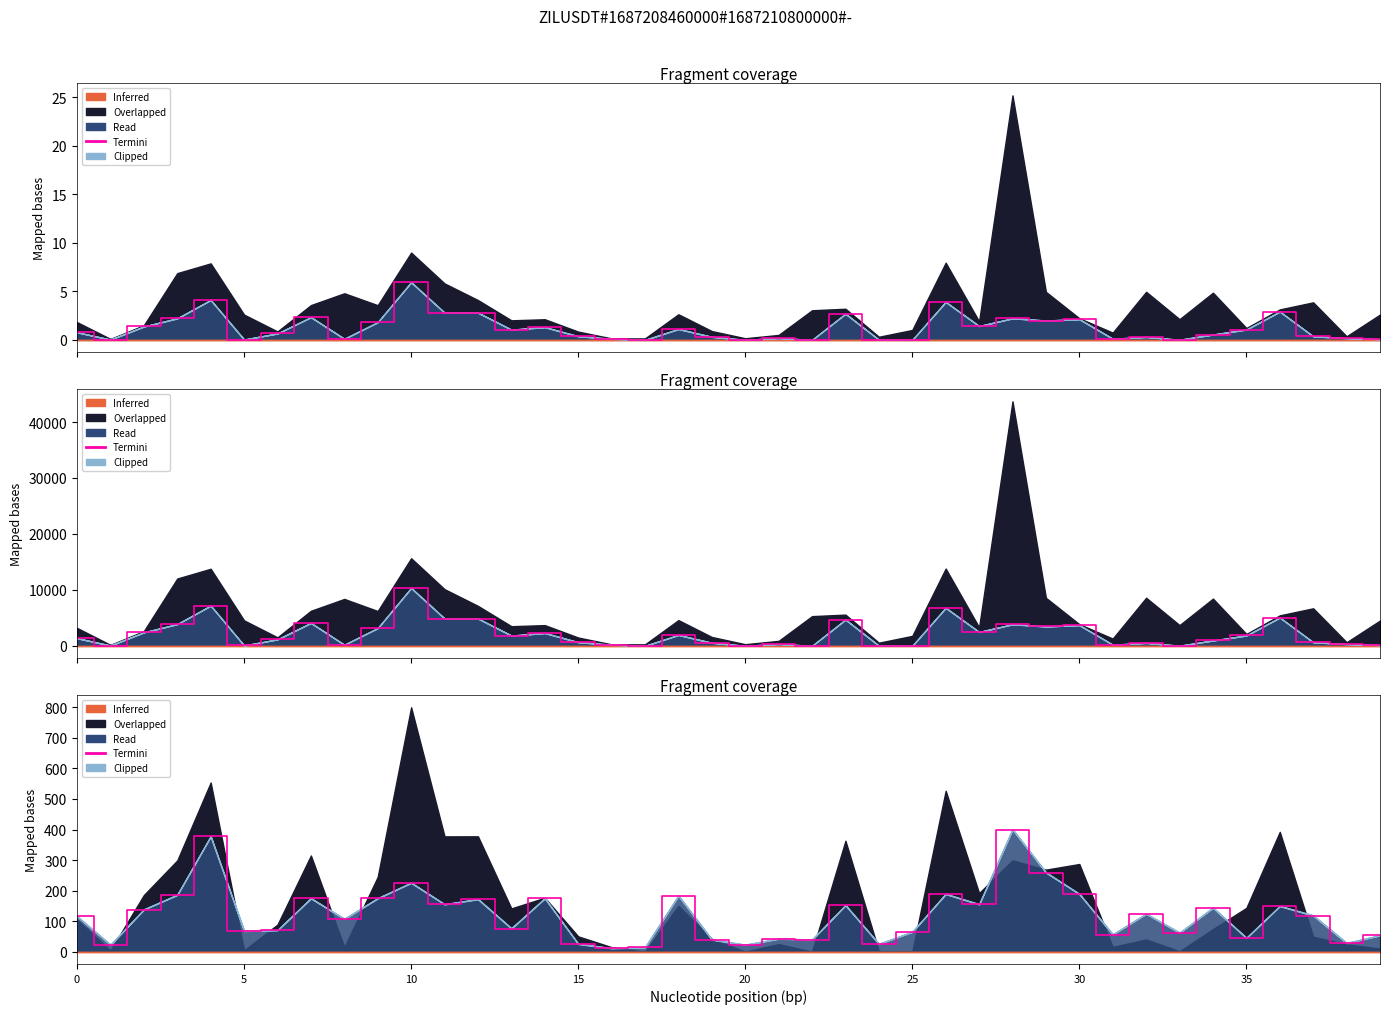

What is the value of the 22nd point from the left?

42.3